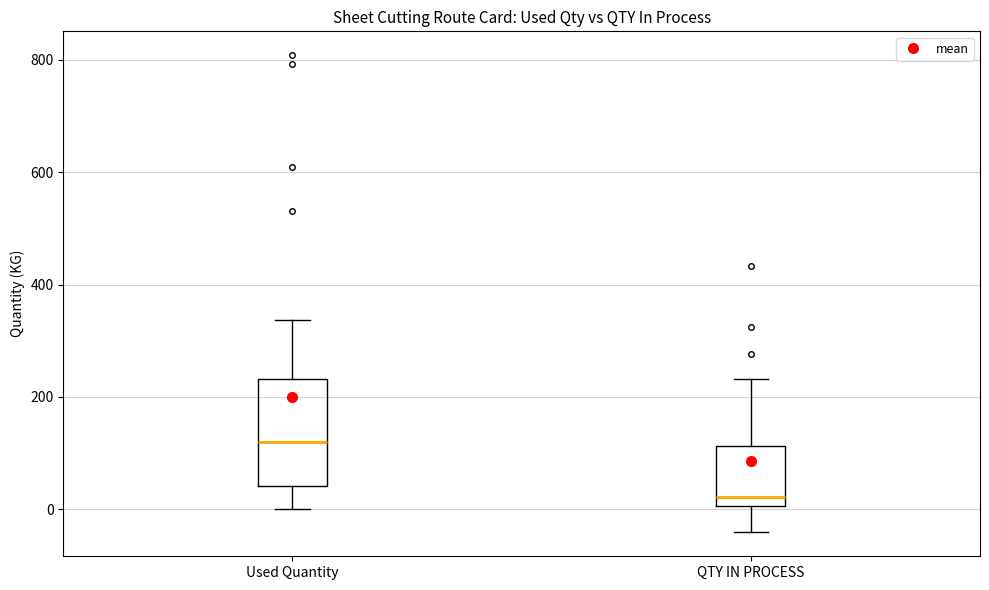

Reading left to right, transcribe this box plot: for each box, give where its median line is, the range the box spans, and where its two whiskers end, as read against the y-axis. The values are not printed on the chart, so give them approximately, as read against the axis.

Used Quantity: median 120, box 40 to 240, whiskers 0 to 340
QTY IN PROCESS: median 20, box 0 to 120, whiskers -40 to 240